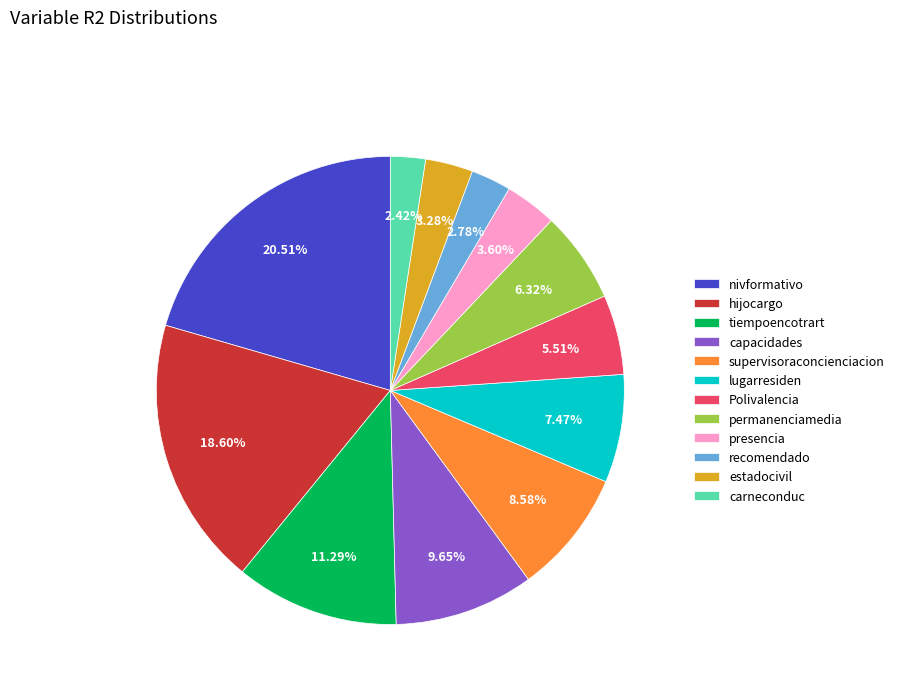

What is the largest slice in the pie chart?

nivformativo